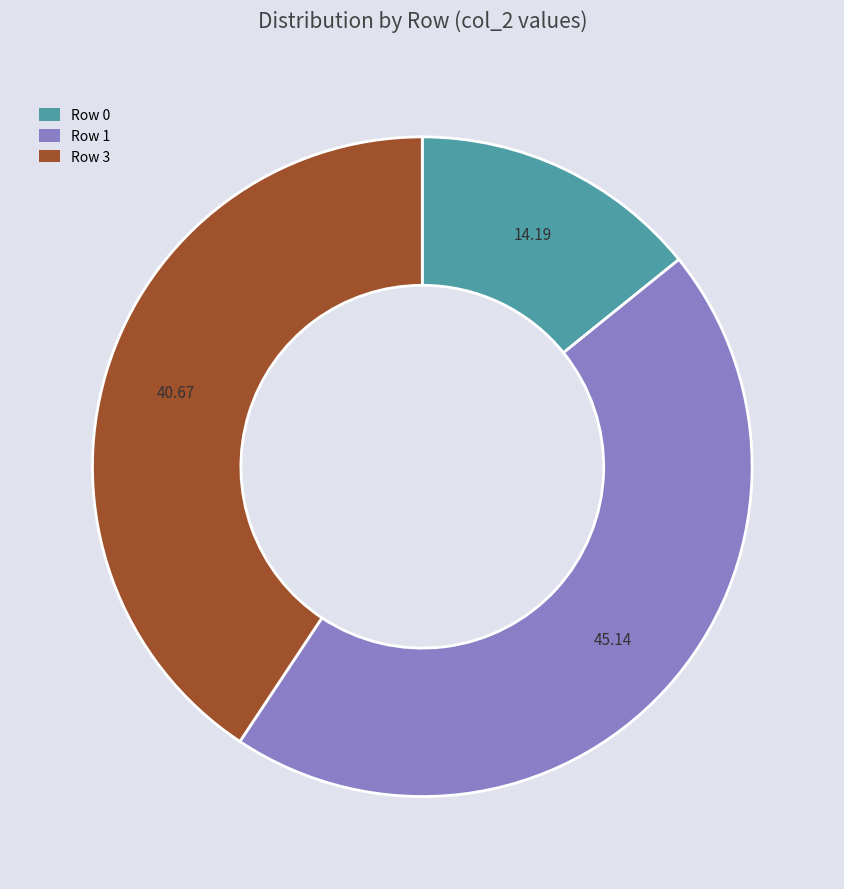

What is the ratio of the value at Row 1 to the value at Row 0?

3.2